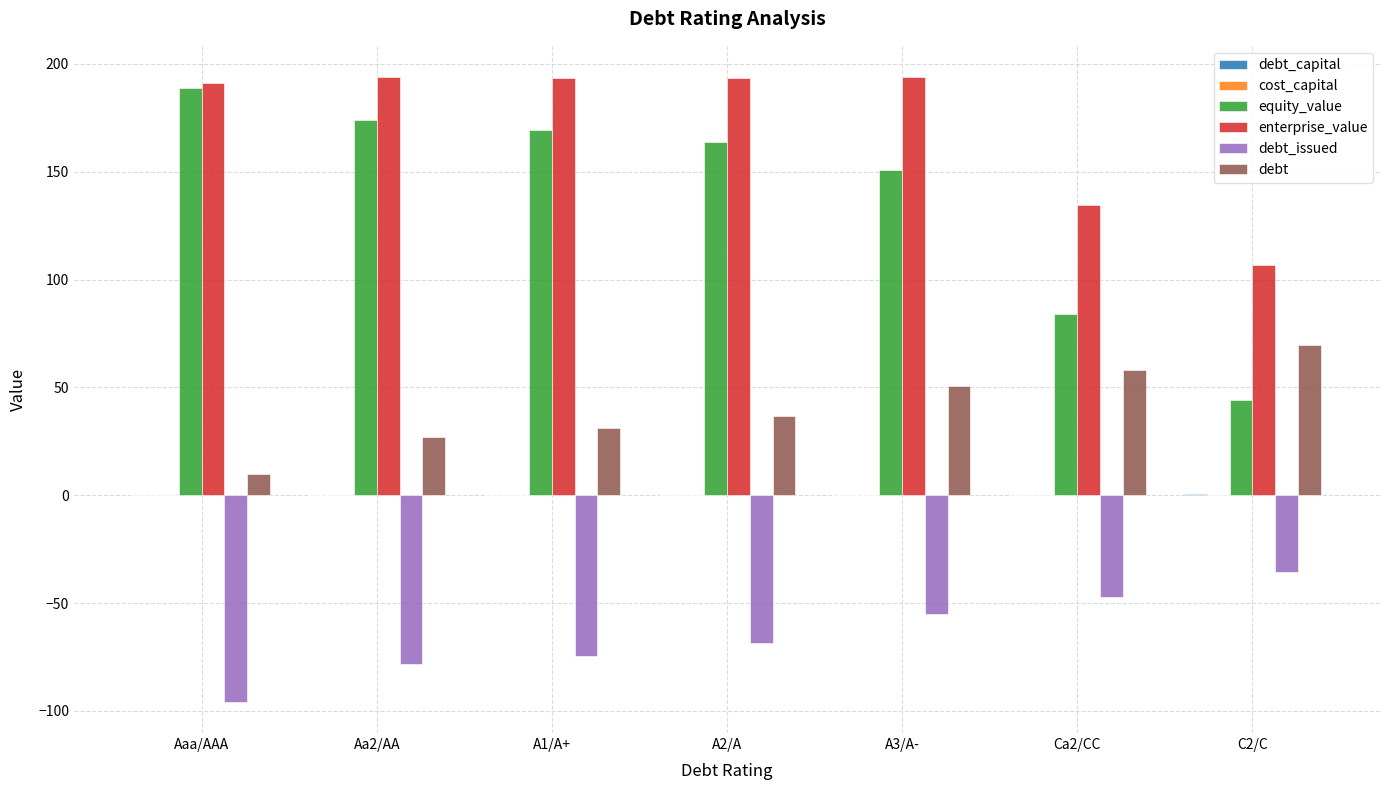

The value of equity_value at Aa2/AA is 293.4. True or false?

False